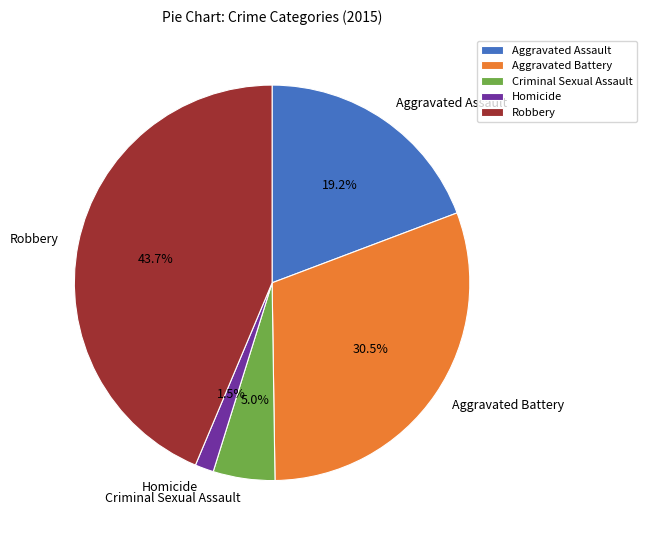

What percentage is NOT represented by Aggravated Battery?

69.5%